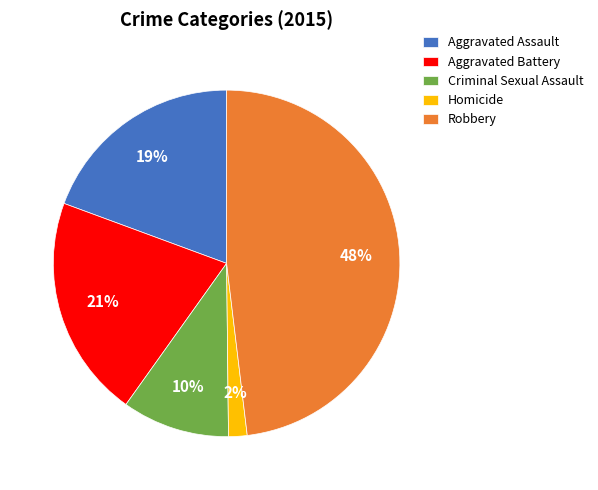

The Robbery slice represents 48% of the pie. True or false?

True